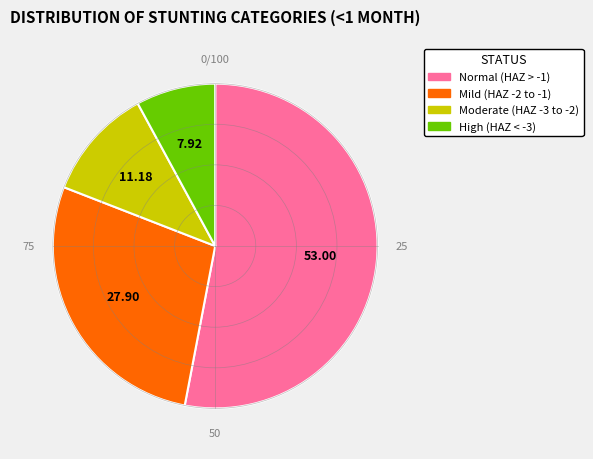

What is the majority slice?

Normal (HAZ > -1)